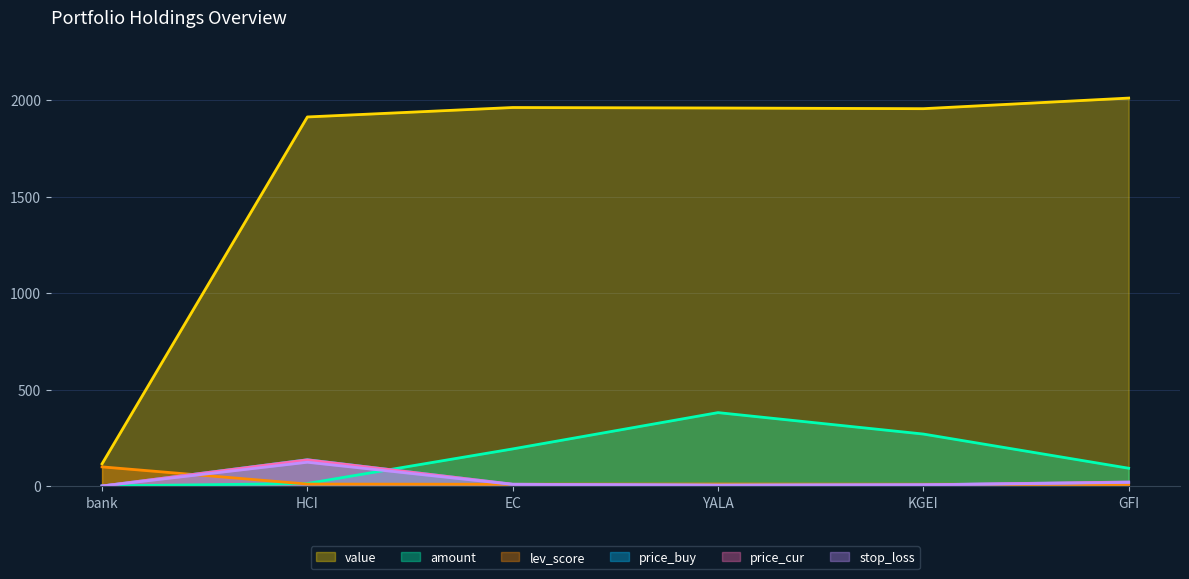

Count the number of data series in this chart.

6